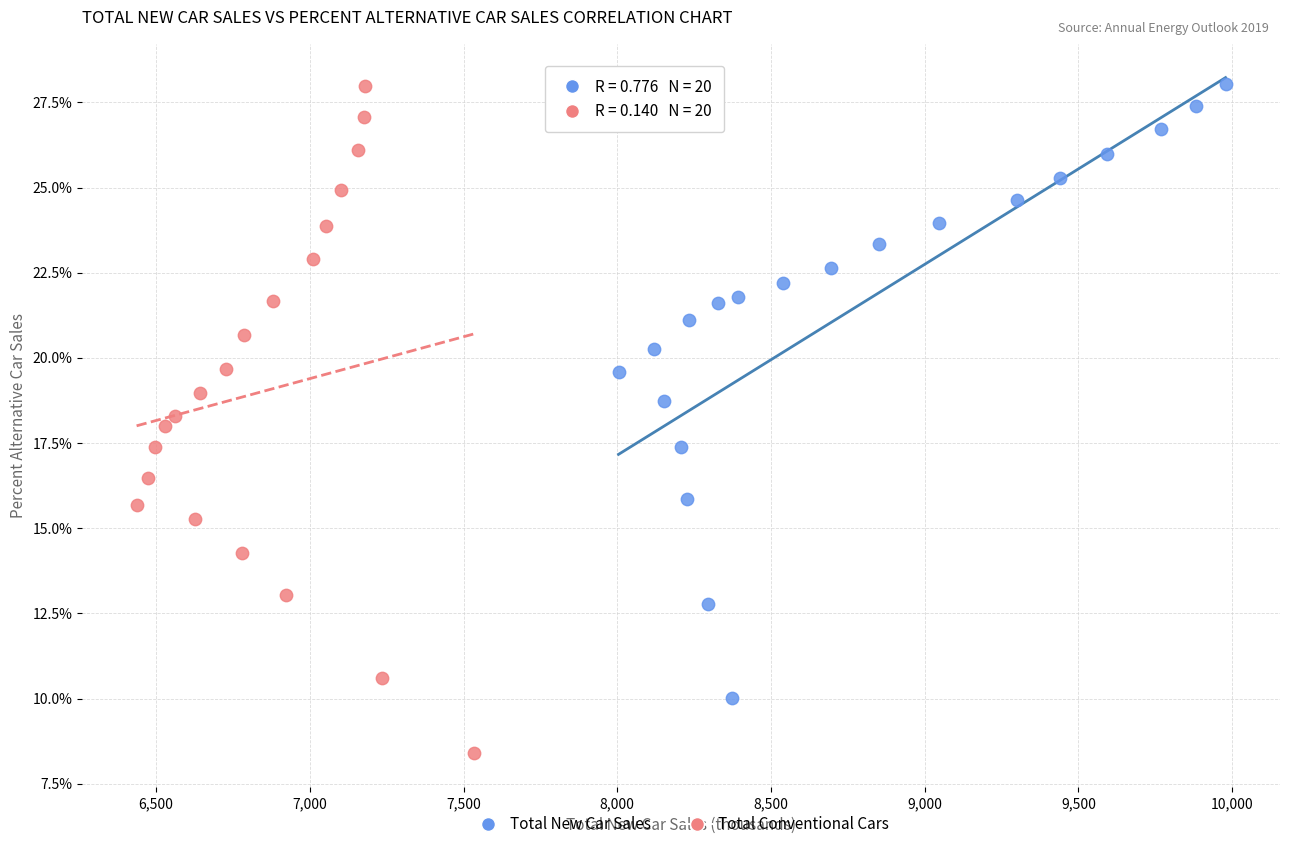

Which series contains the lowest Y value?

Total Conventional Cars